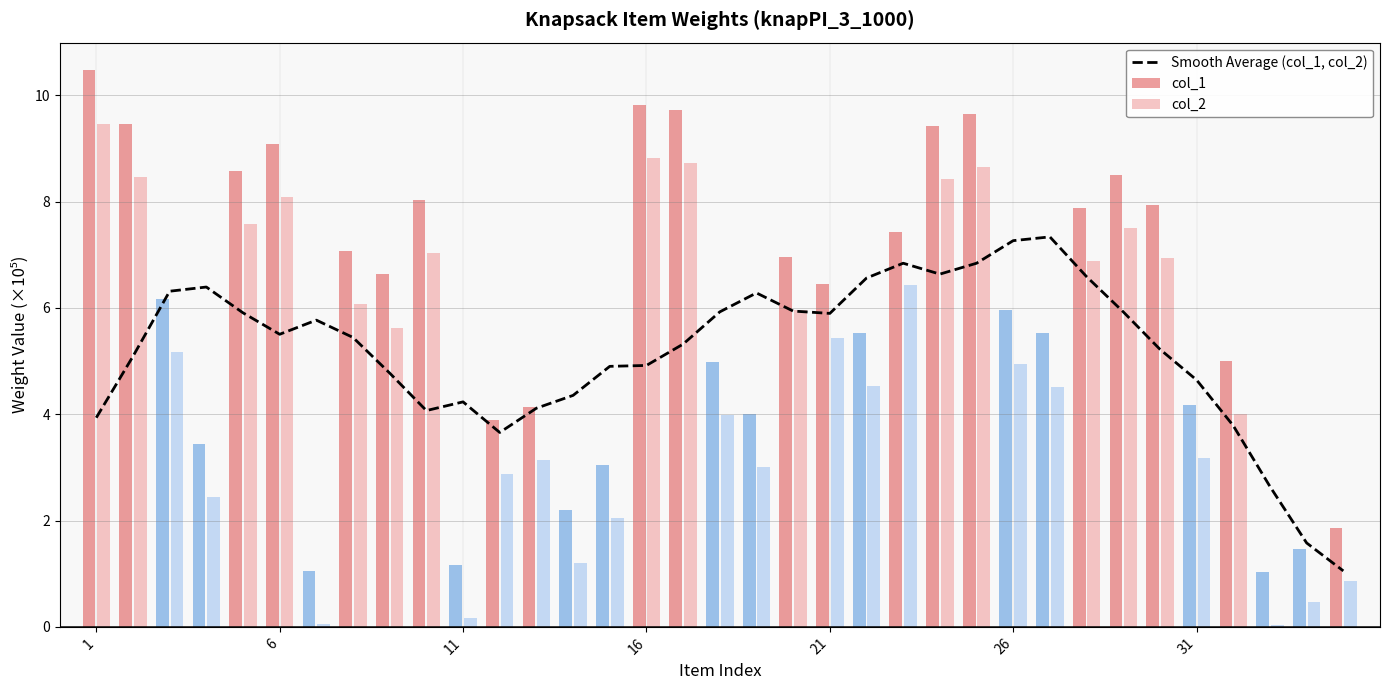

What is the minimum value shown in the chart?

1.1